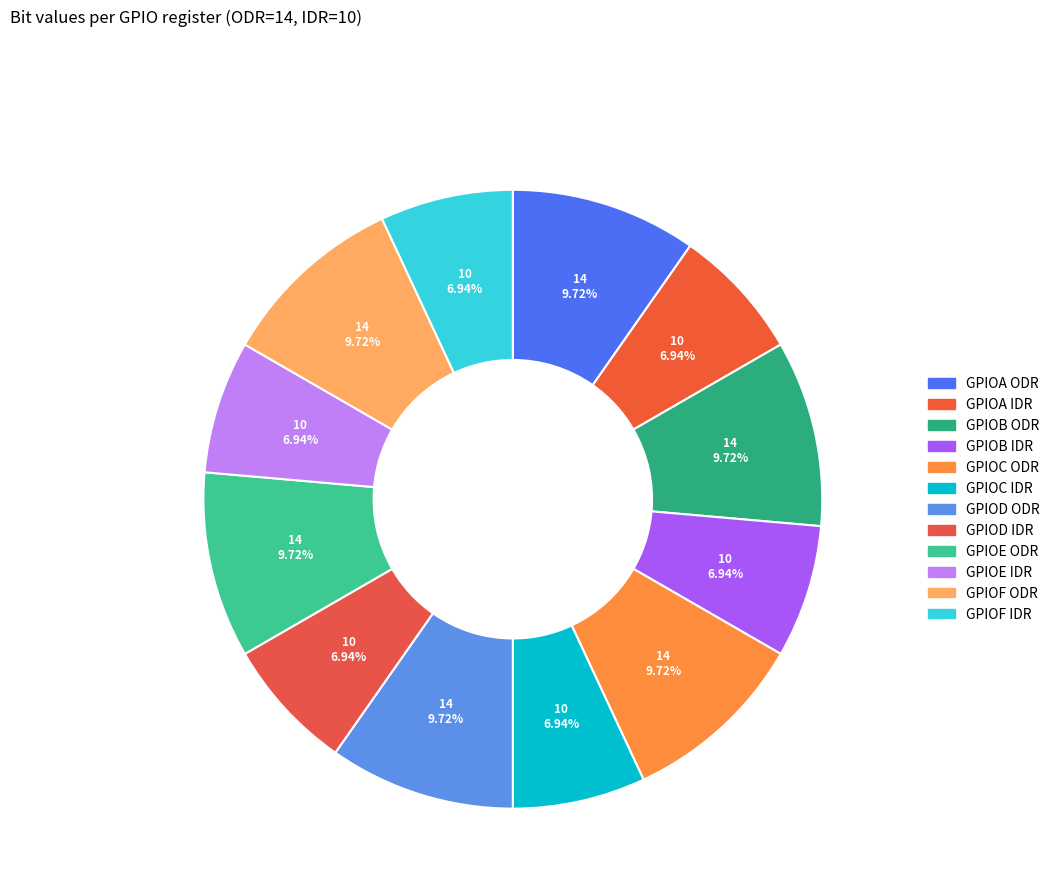

Is it true that GPIOE ODR is 21% of the pie?

False